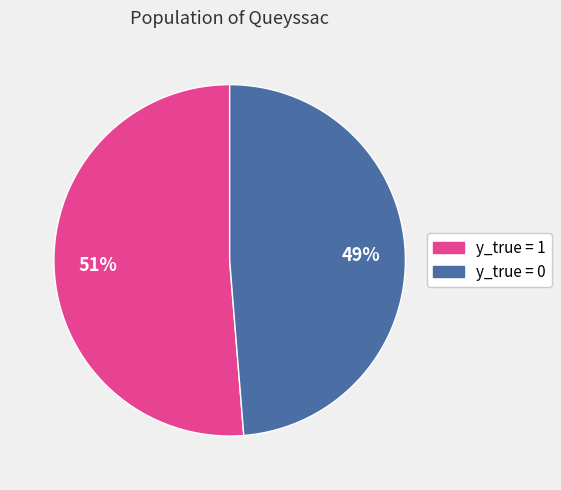

Combined, do y_true = 1 and y_true = 0 account for over 50%?

Yes